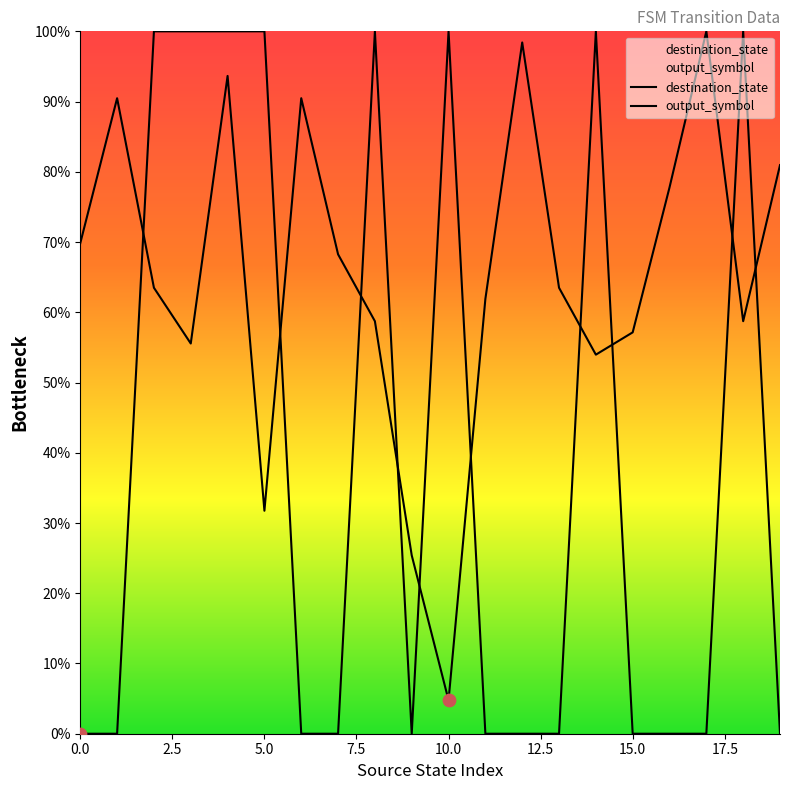

Which series has the widest spread of Y values?

output_symbol